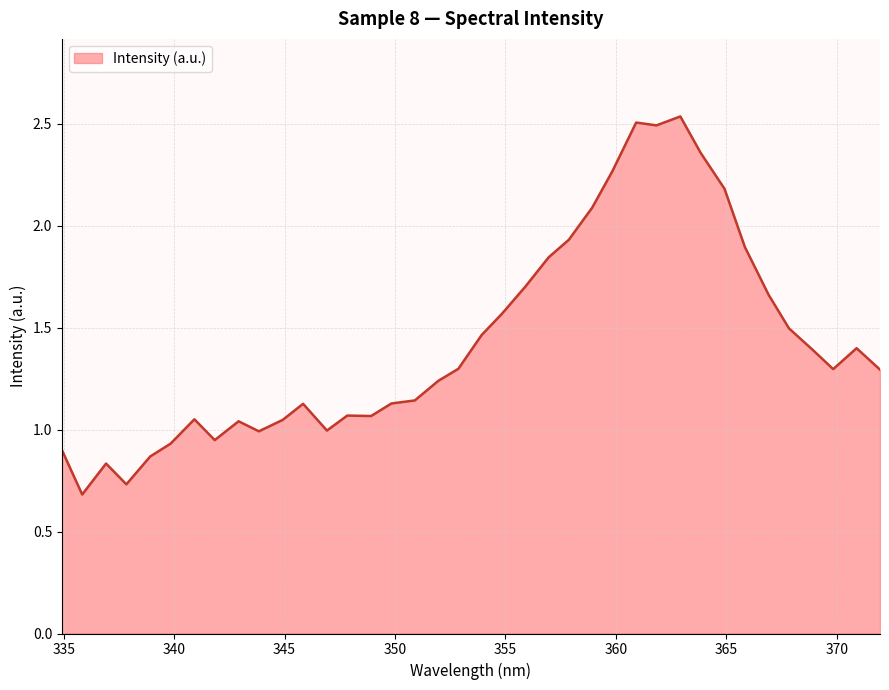

Reading left to right, transcribe all the data shown in this chart.

0.9	0.7	0.8	0.7	0.9	0.9	1.1	0.9	1.0	1.0	1.0	1.1	1.0	1.1	1.1	1.1	1.1	1.2	1.3	1.5	1.6	1.7	1.8	1.9	2.1	2.3	2.5	2.5	2.5	2.4	2.2	1.9	1.7	1.5	1.4	1.3	1.4	1.3